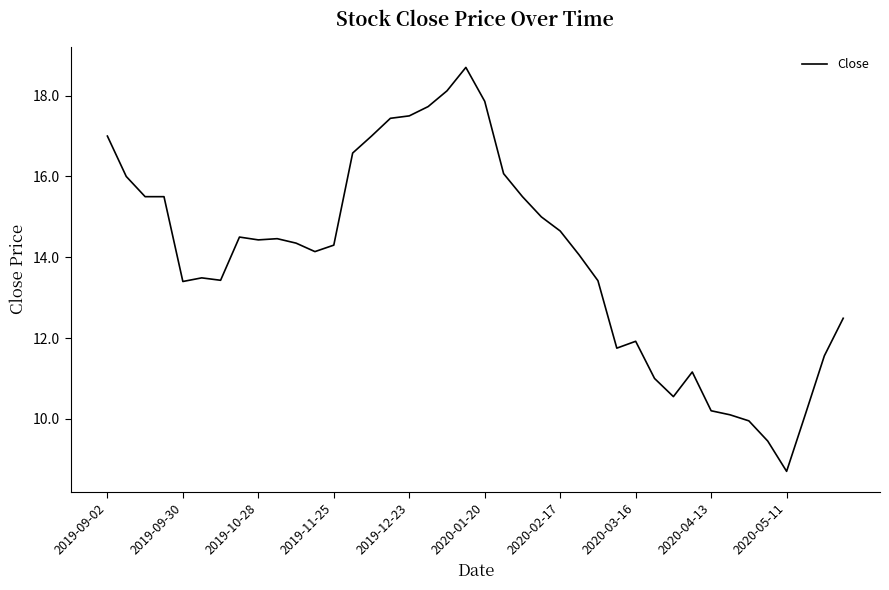

What is the maximum value shown in the chart?

18.7